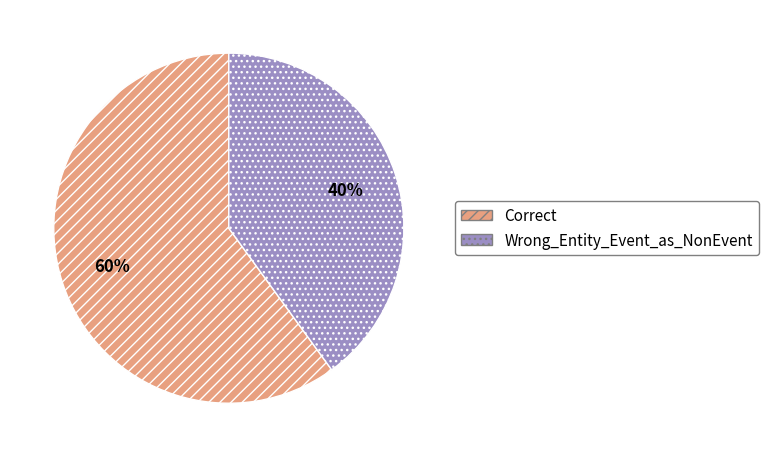

True or false: Correct accounts for 60% of the total.

True